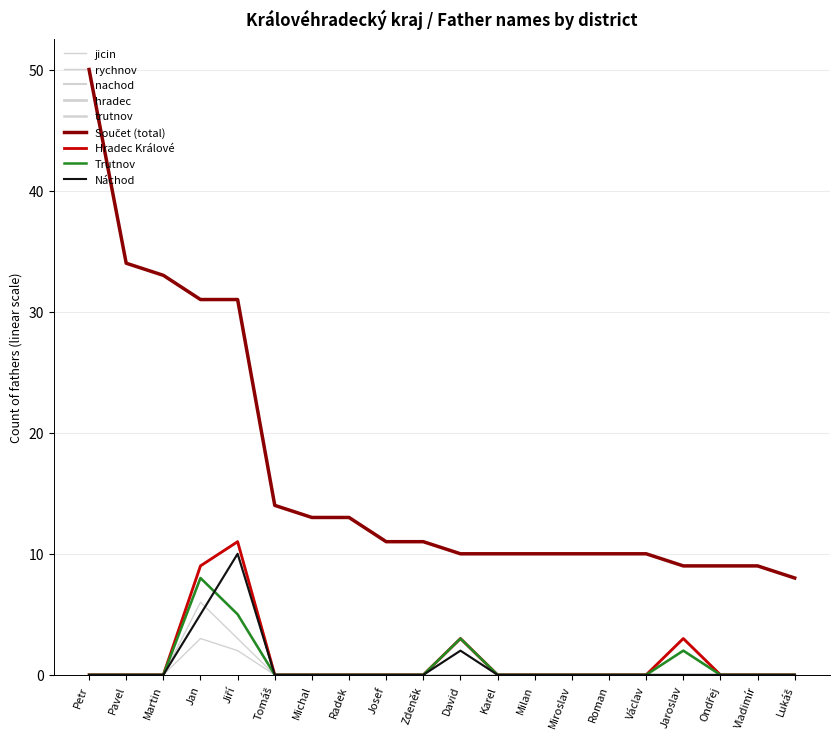

Which series has the largest range (max minus min)?

Součet